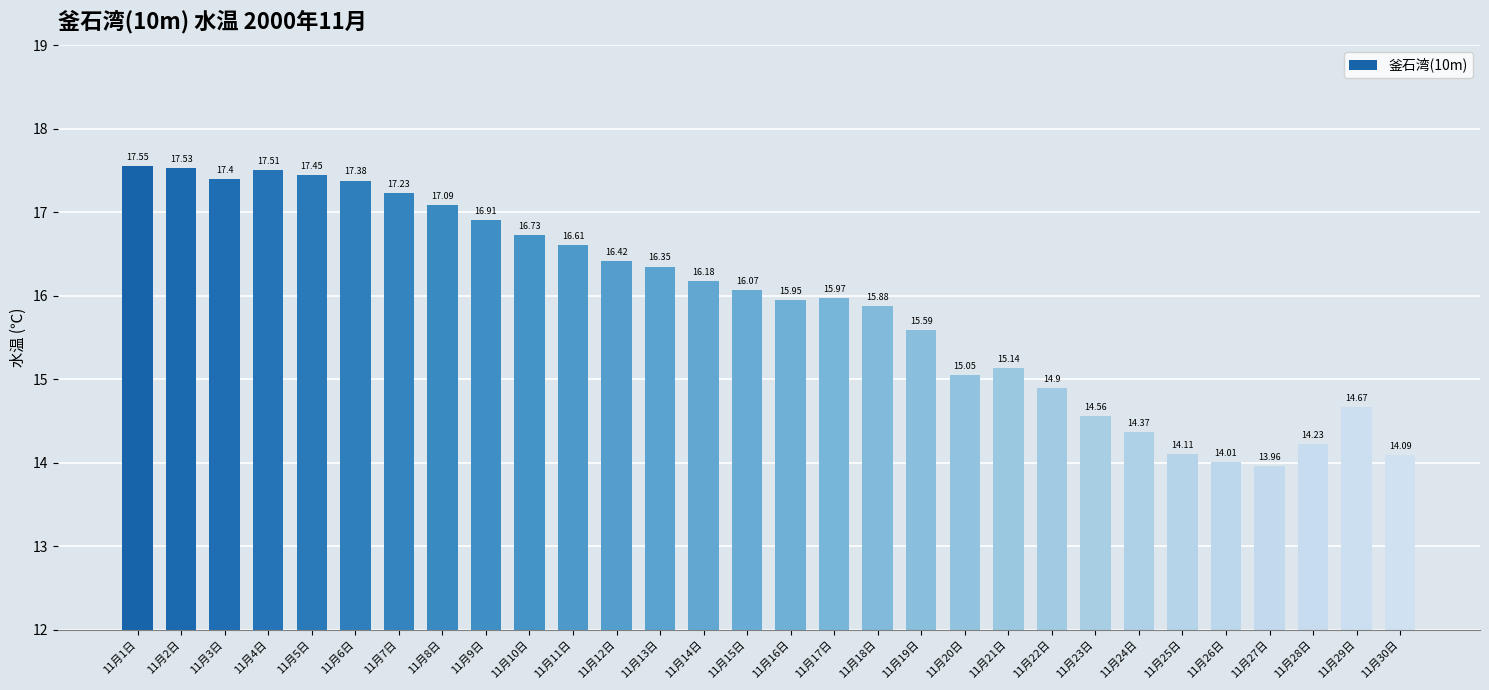

How many values exceed 16?

15